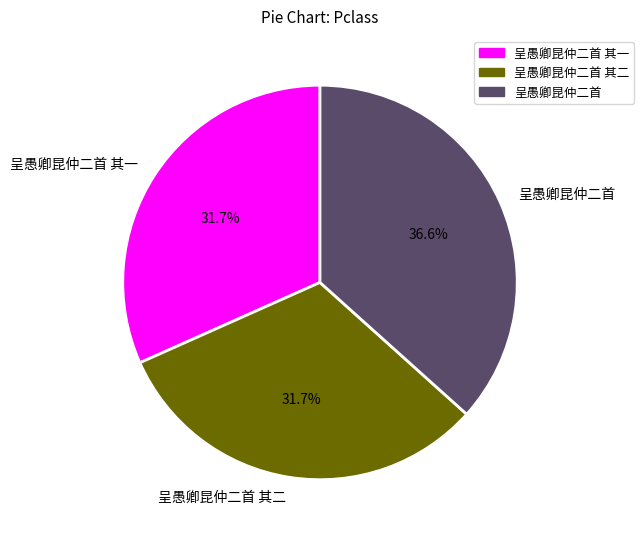

What portion of the pie excludes 呈愚卿昆仲二首 其一?

68.3%